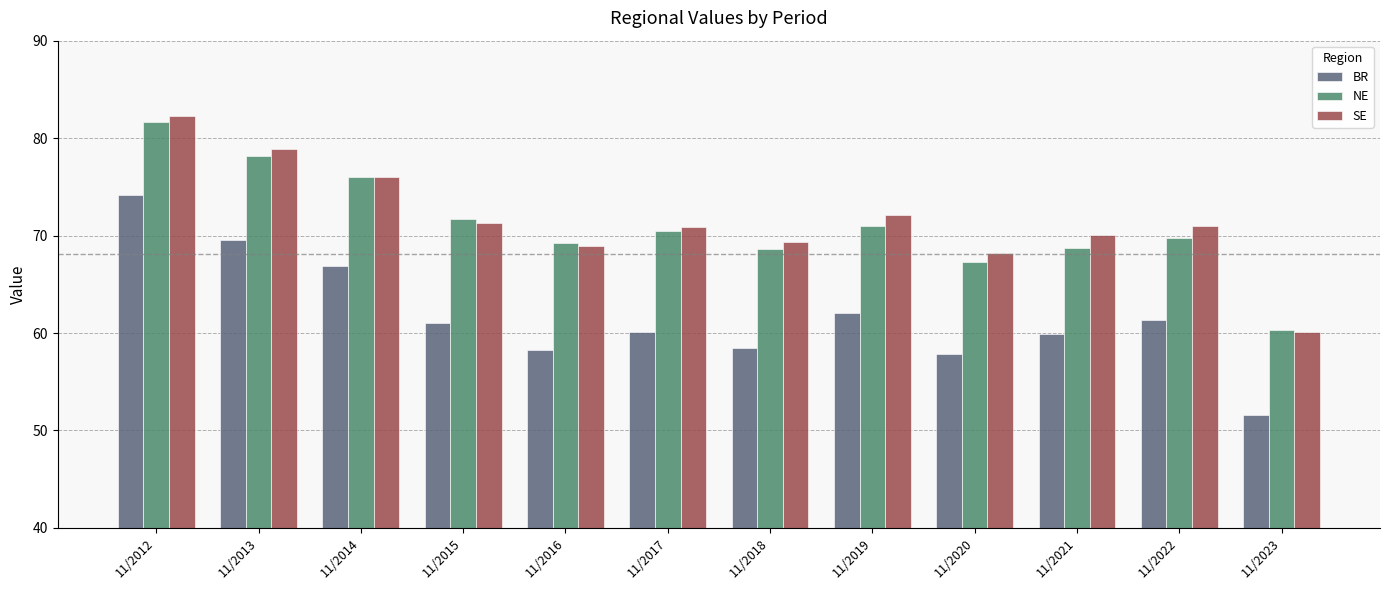

Which series changed the most between 11/2015 and 11/2023?

NE